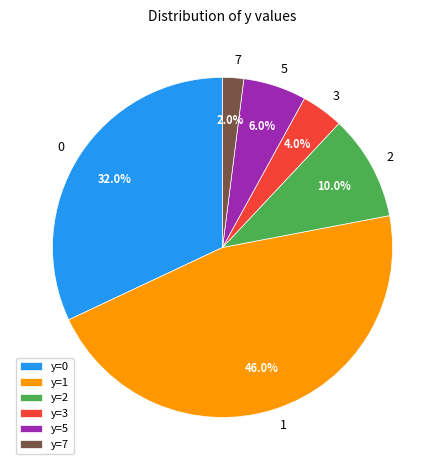

Which slice is the largest?

1